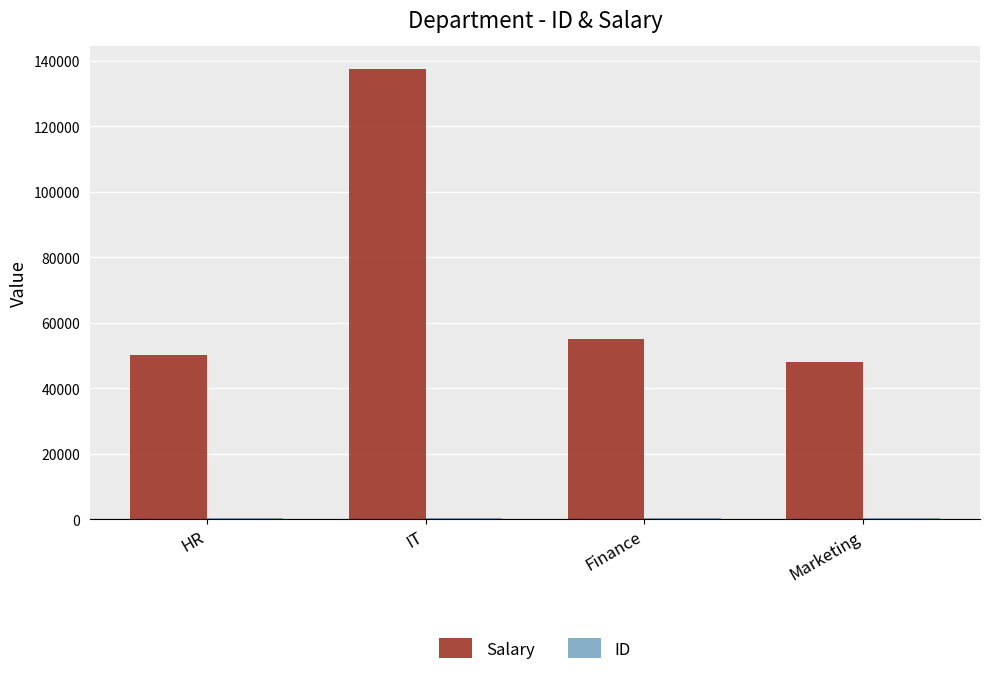

At which category is the sum across all series the highest?

IT